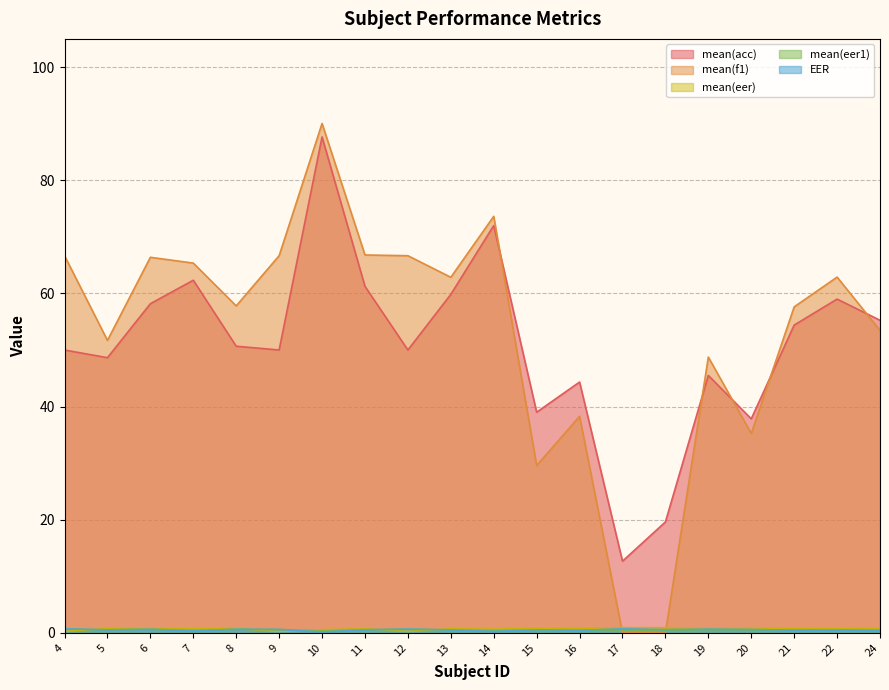

At which category does mean(eer1) reach its first local valley?

5